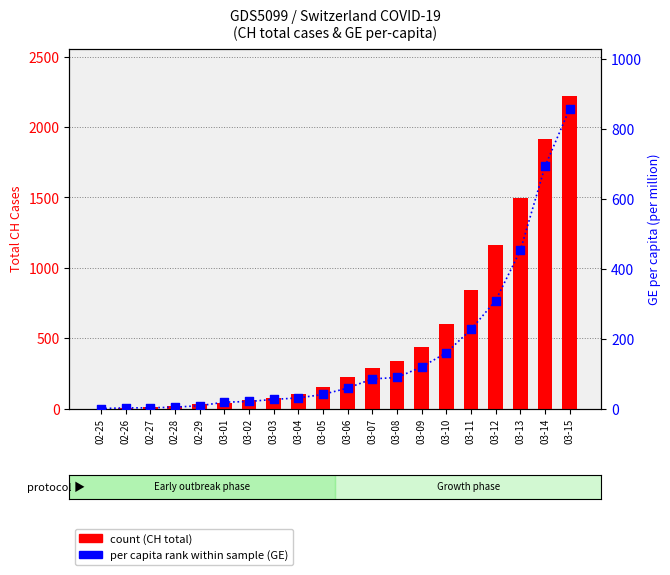

Which series has the largest Y range (max minus min)?

count